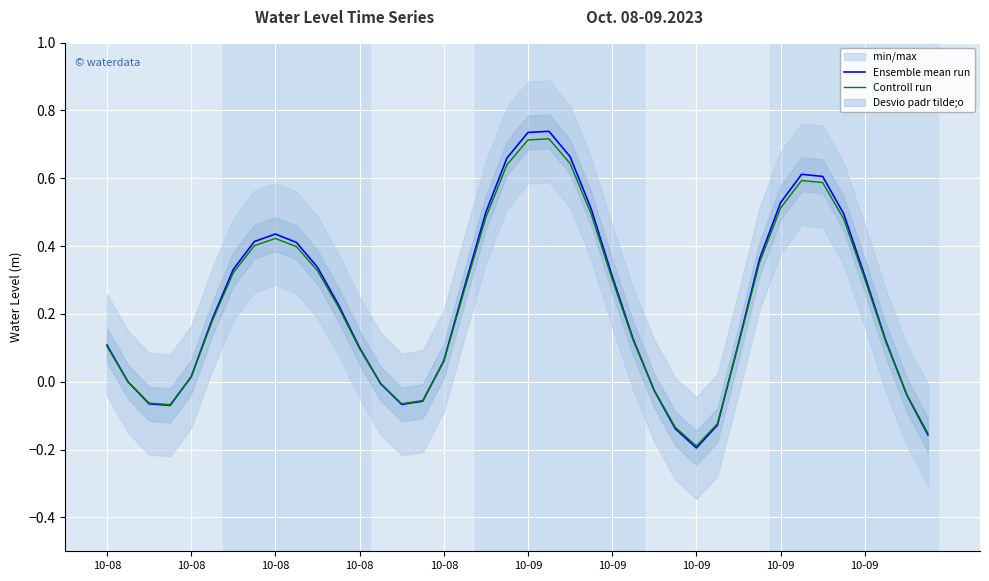

The Ensemble mean run series shows 0.3 at 10-09. True or false?

True